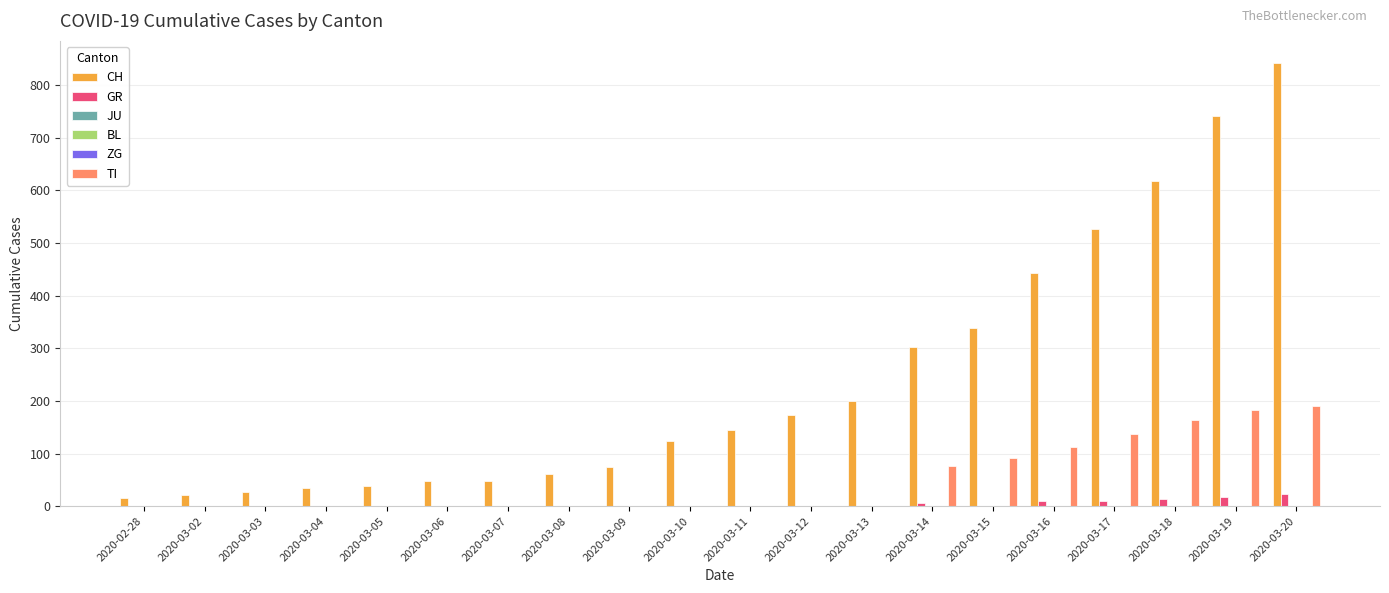

Which series has the largest total across all categories?

CH